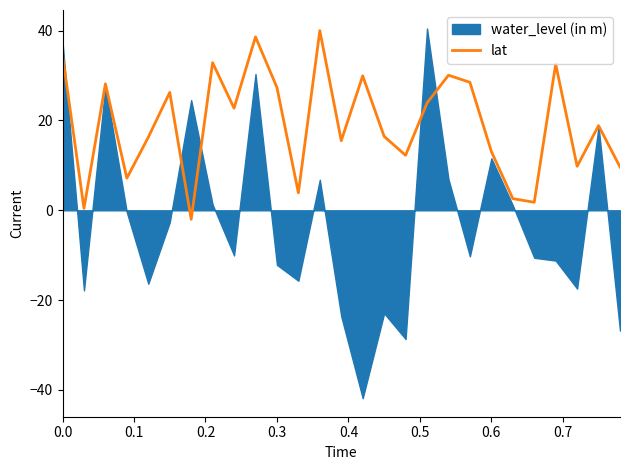

What is the maximum value for lat?

40.0